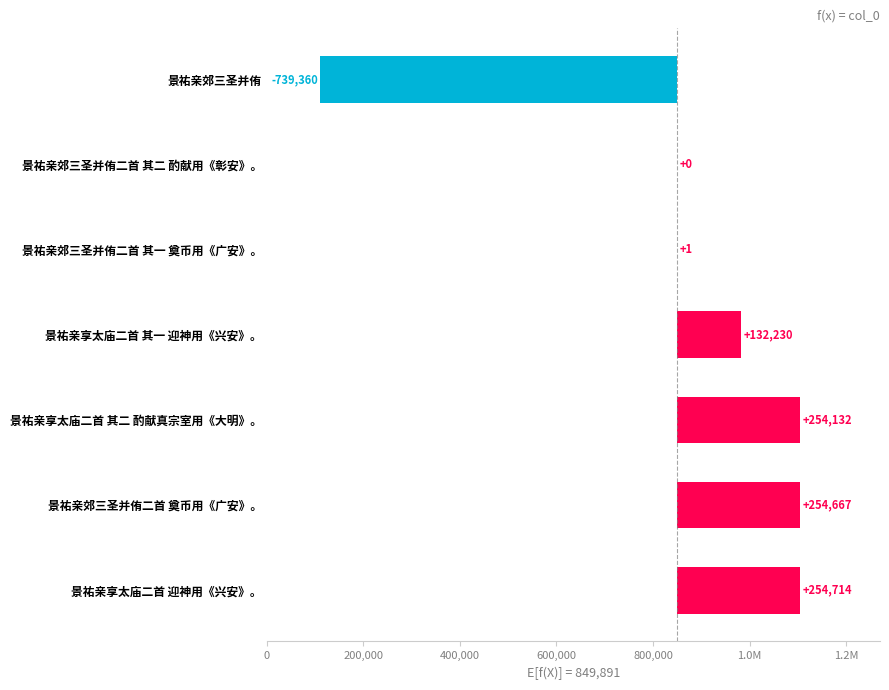

What is the difference between the values at 景祐亲享太庙二首 其一 迎神用《兴安》。 and 景祐亲郊三圣并侑二首 其一 奠币用《广安》。?

132229